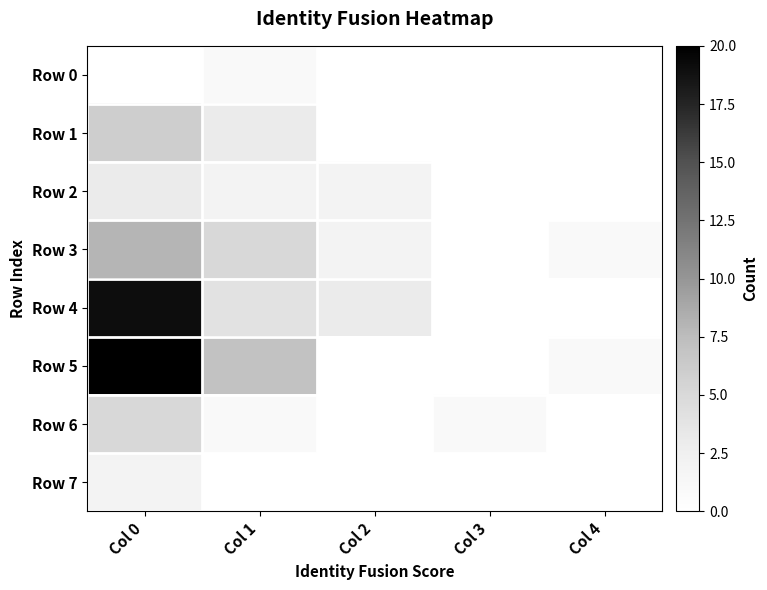

At which category is the sum across all series the highest?

Col 0